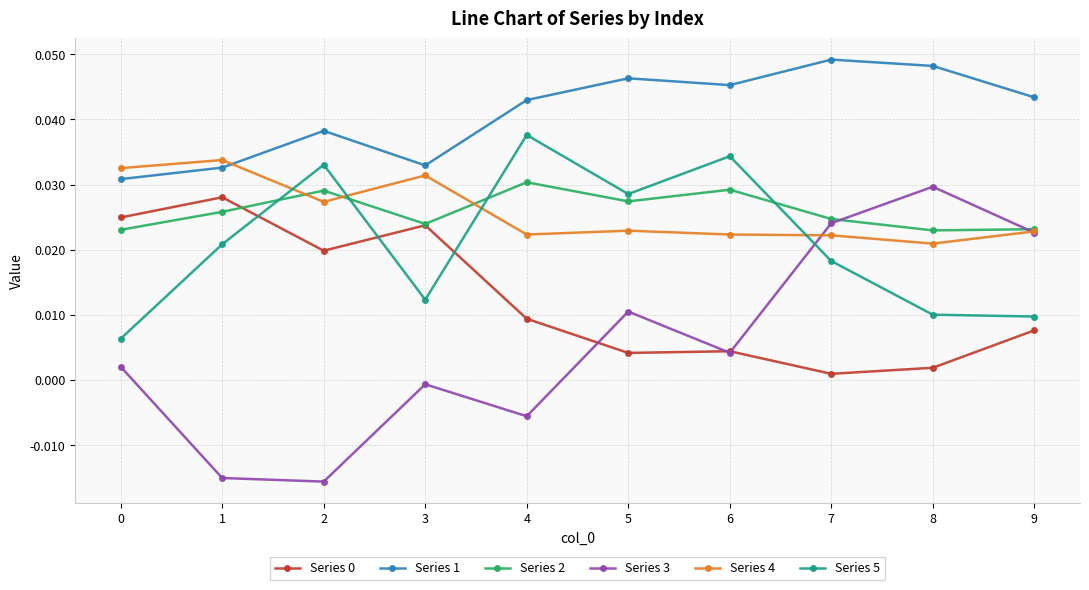

How many Series 4 values are between 0 and 1?

10